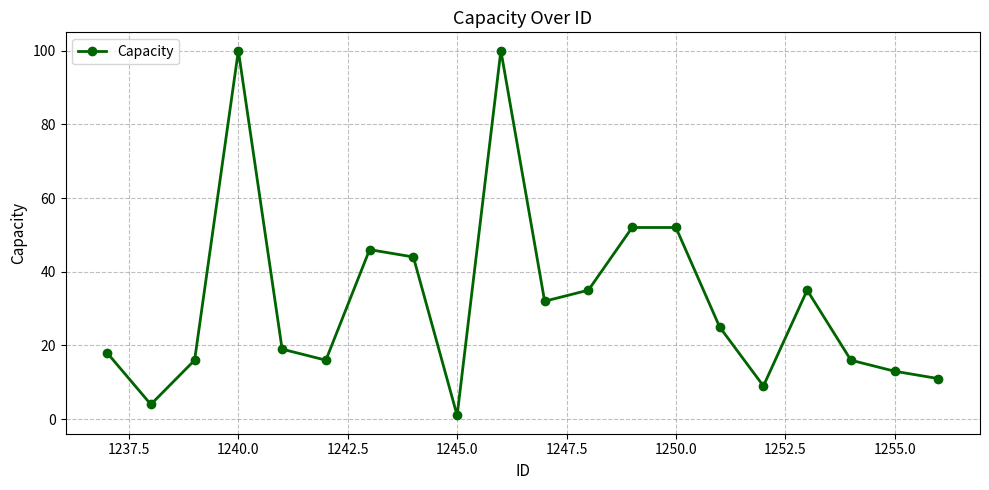

Reading right to left, what are all the values shown in this chart?

11	13	16	35	9	25	52	52	35	32	100	1	44	46	16	19	100	16	4	18